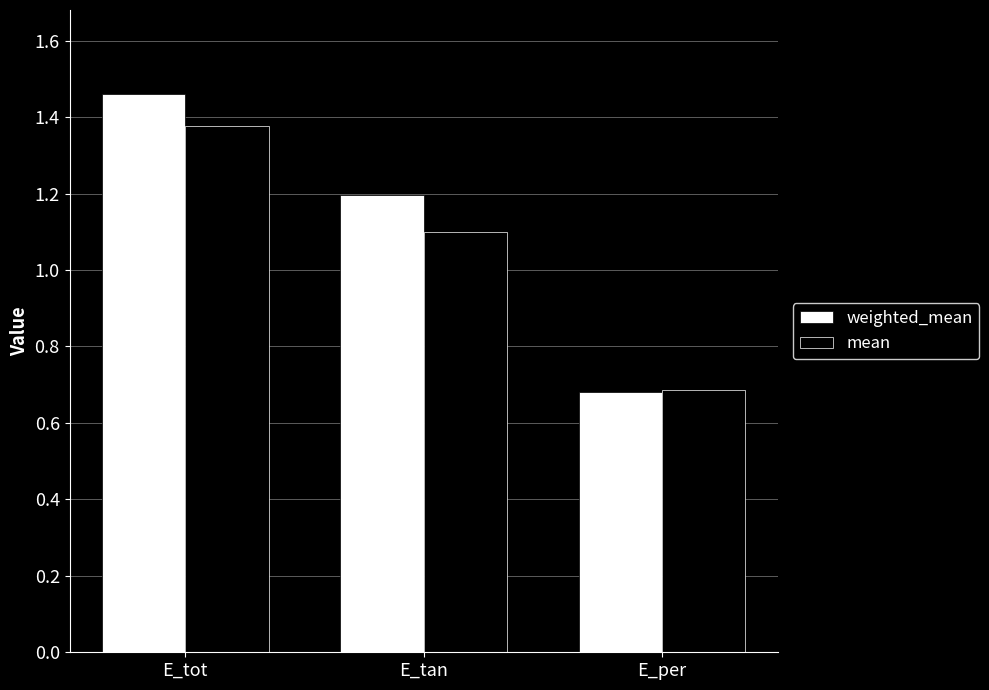

Which series has the largest range (max minus min)?

weighted_mean